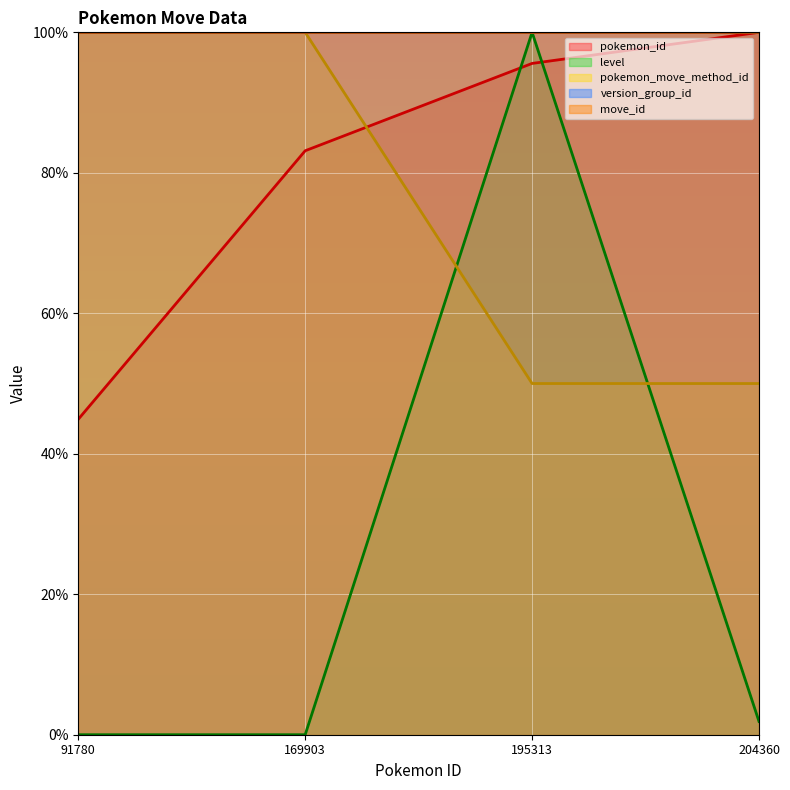

What is the difference between the pokemon_id values at 169903 and 204360?

16.9